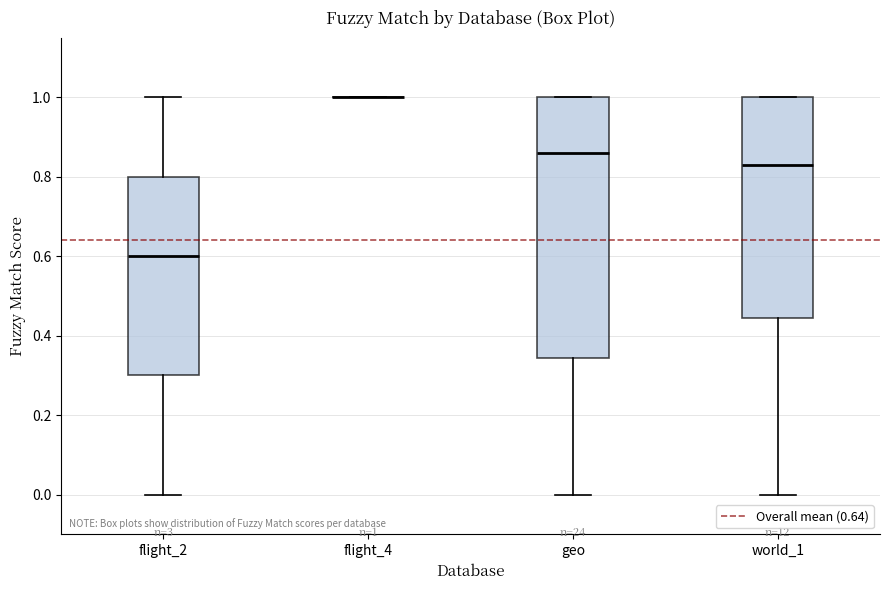

Comparing the boxes themselves (not the whiskers), which one is the tallest?

geo